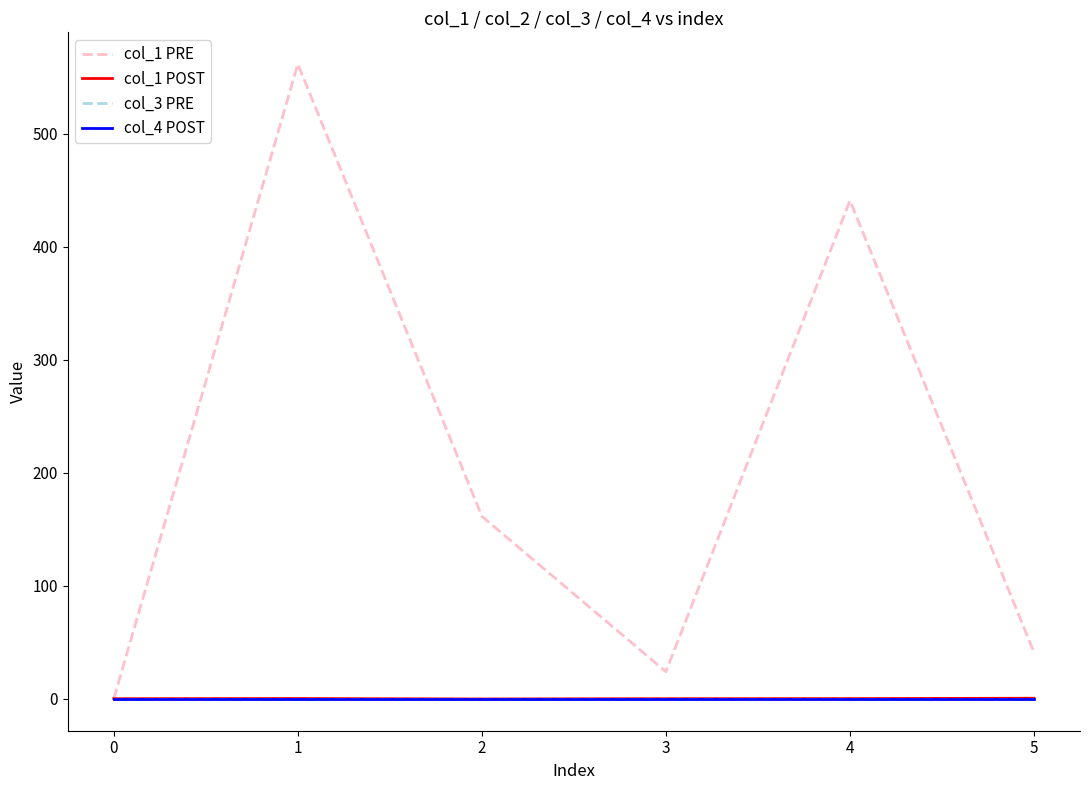

Between 2 and 1, which is larger?

1